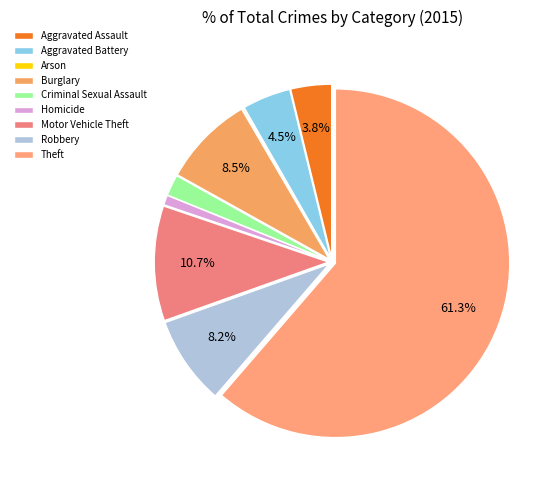

Which category has the biggest portion of the pie?

Theft